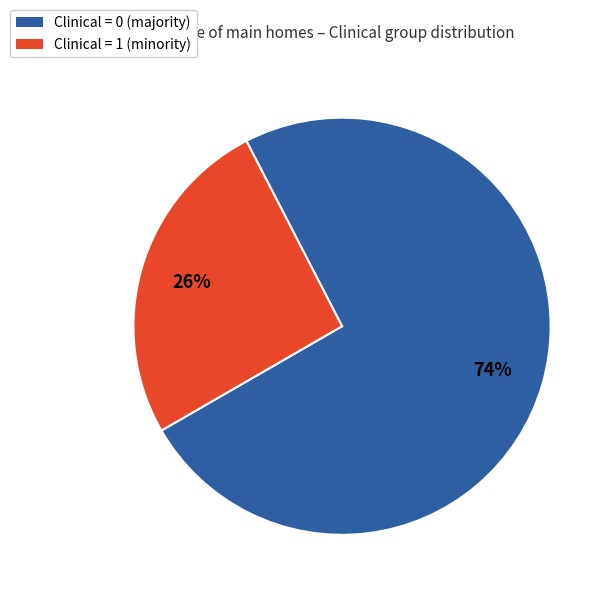

To the nearest percent, what is the average slice percentage?

50%